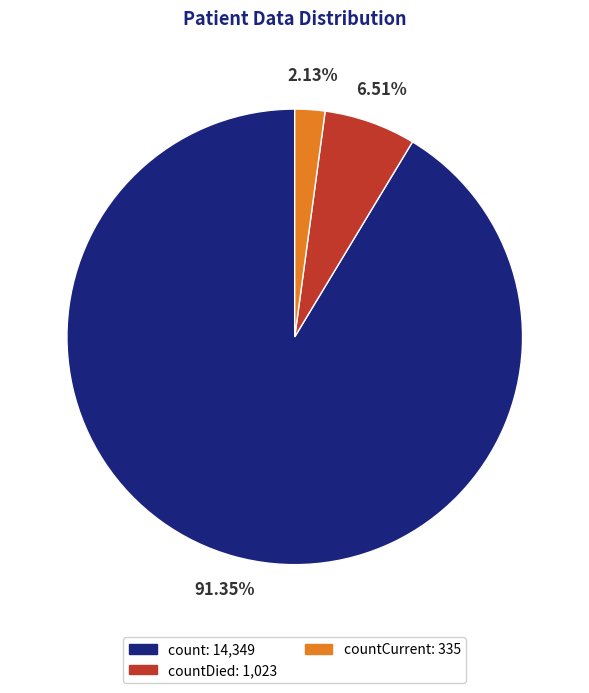

How many segments does this pie chart have?

3